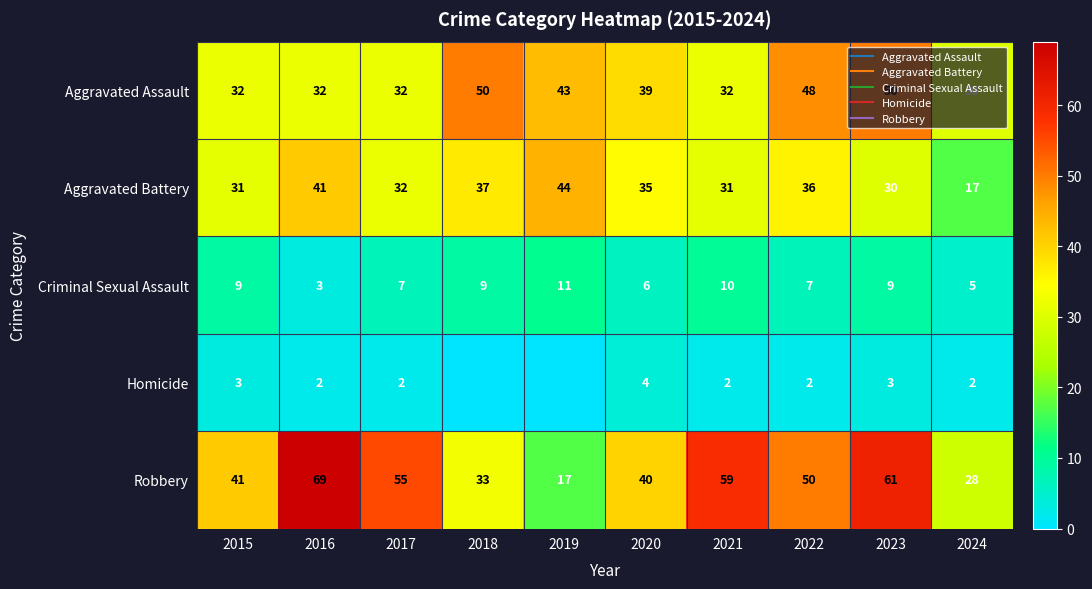

At which category does the chart reach its peak across all series?

2016